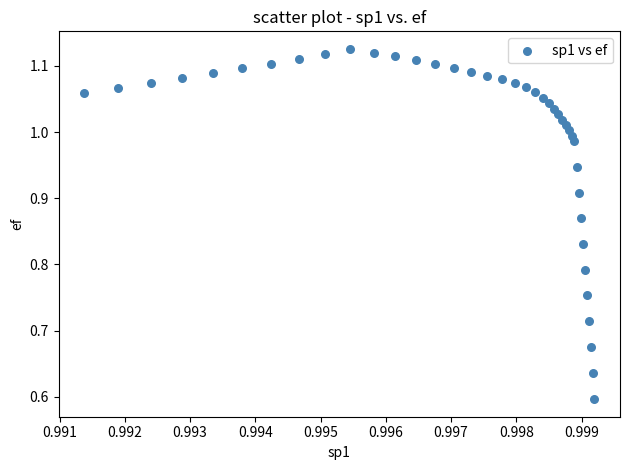

How many points are shown in the scatter plot?

40